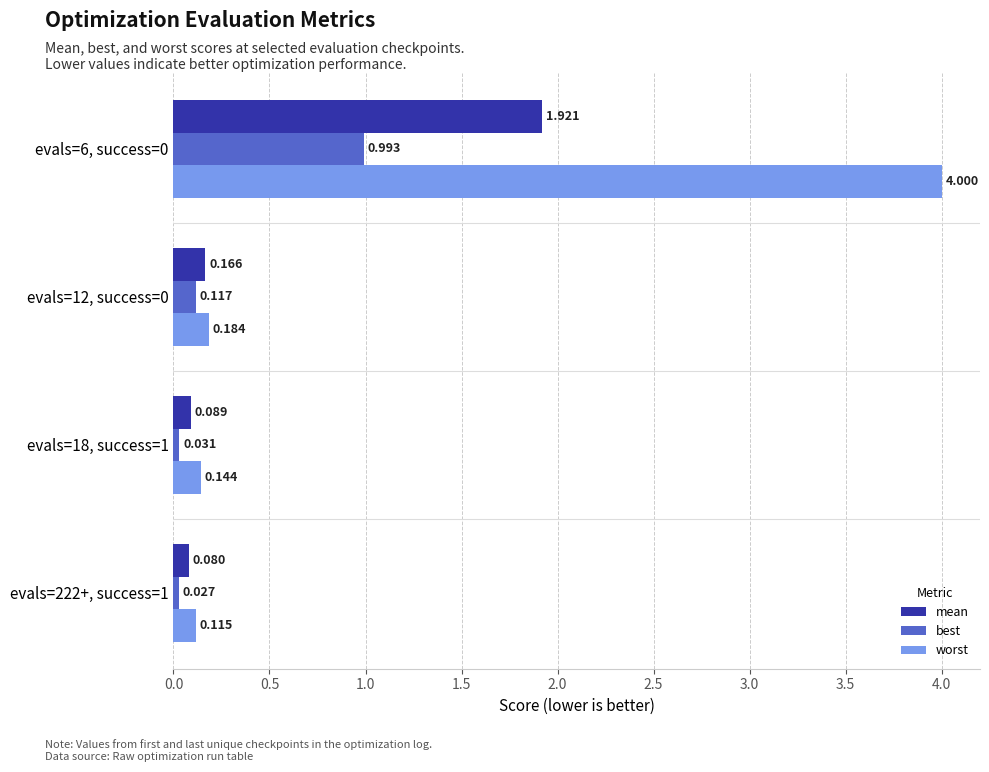

Which series has the widest spread of values?

worst